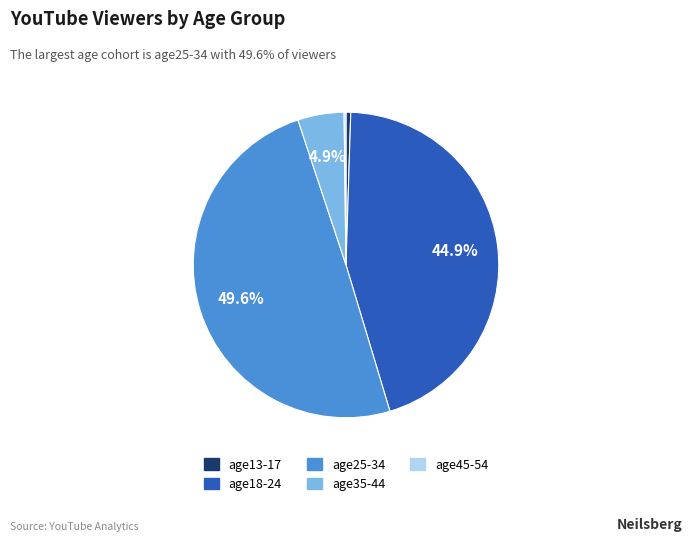

Is there a majority slice in this chart?

No